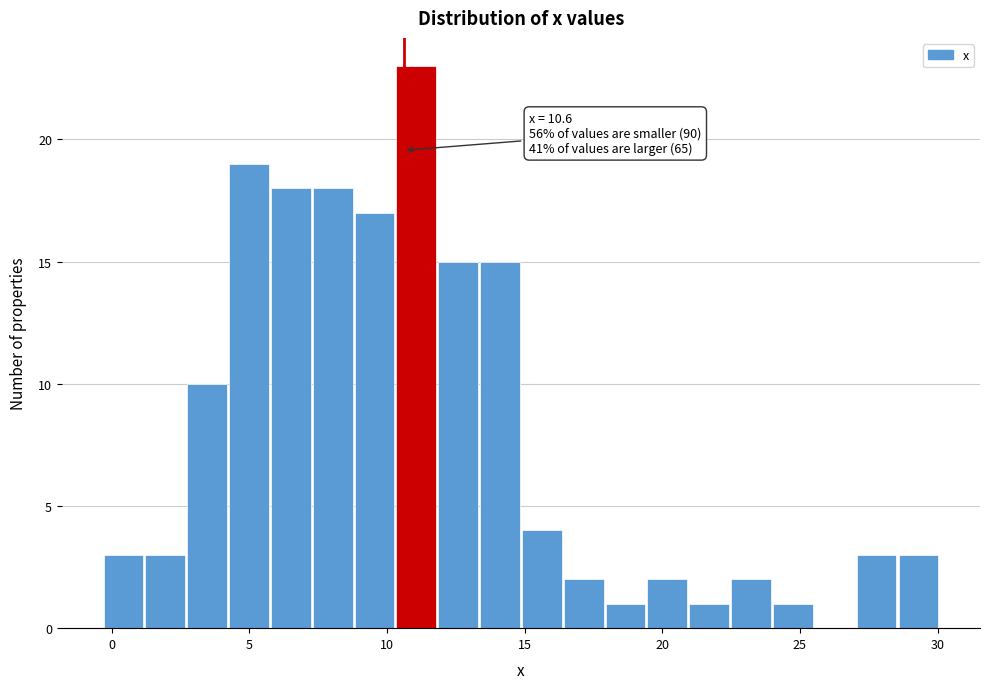

Around what value on the x-axis is the tallest bar? Give the approximate position of its centre, as read against the axis.

11.0